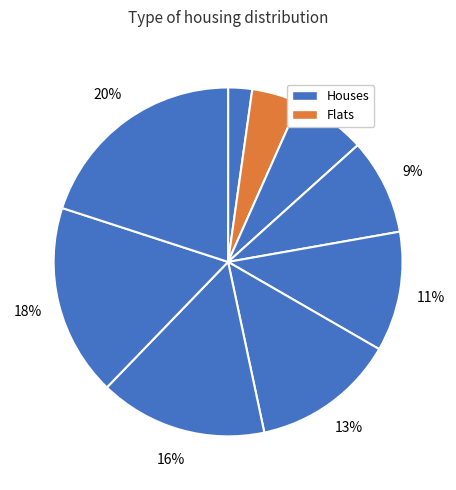

How many slices are in this pie chart?

9